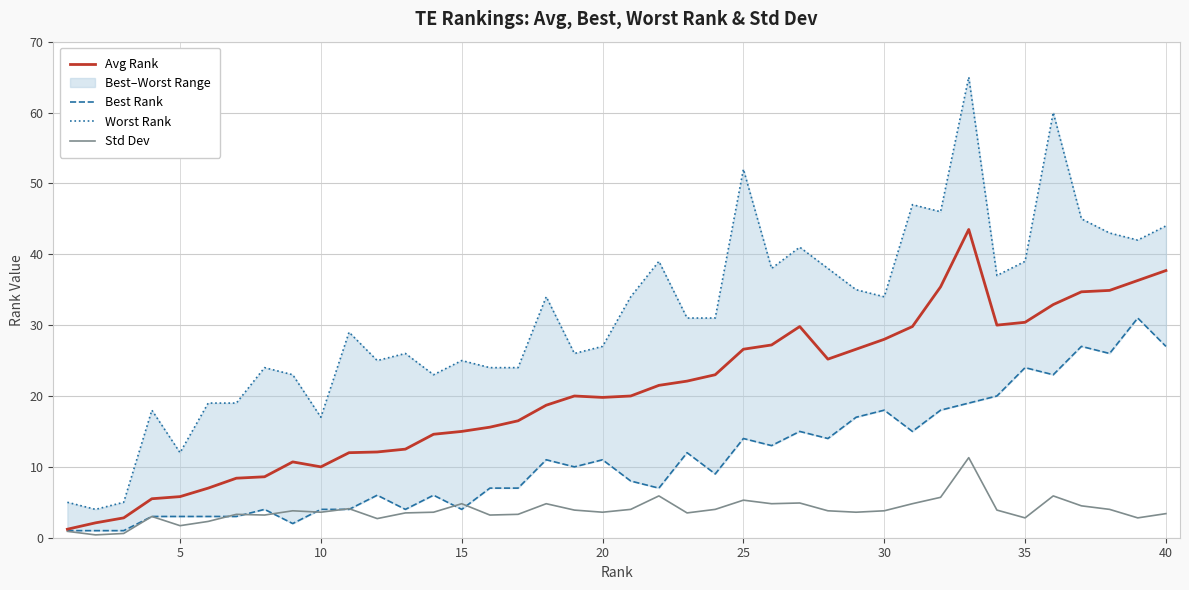

What is the highest value of the Std Dev series?

11.3